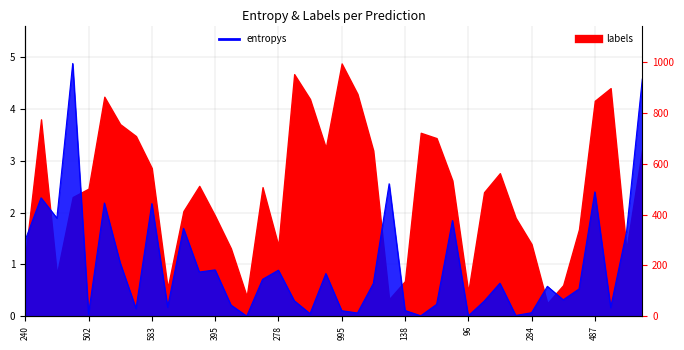

The chart shows a value of 0.8 at 19. True or false?

True